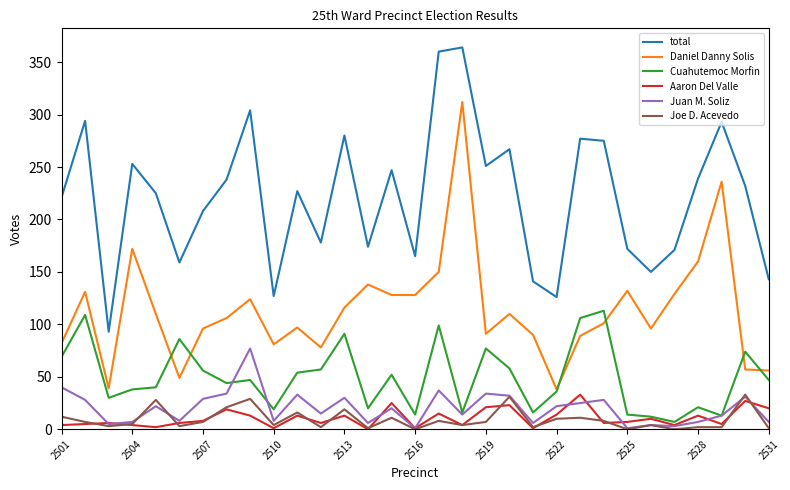

True or false: total and Joe D. Acevedo intersect in this chart.

False